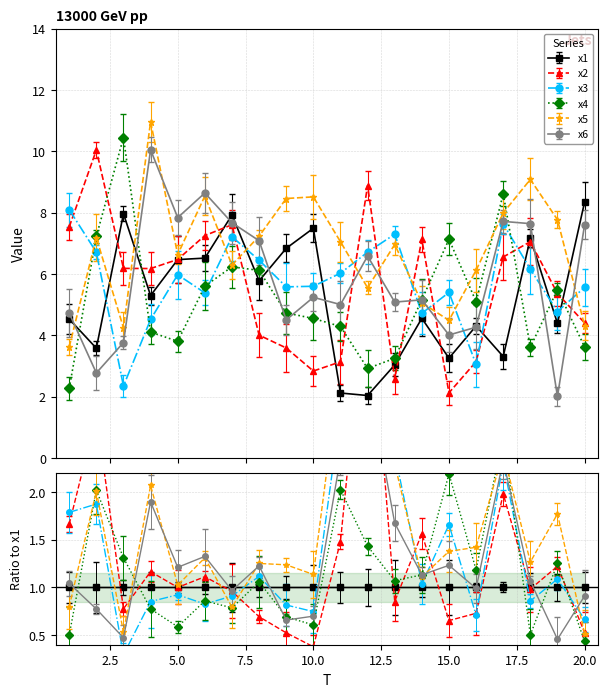

What are all the series names shown in the legend?

x1, x2, x3, x4, x5, x6